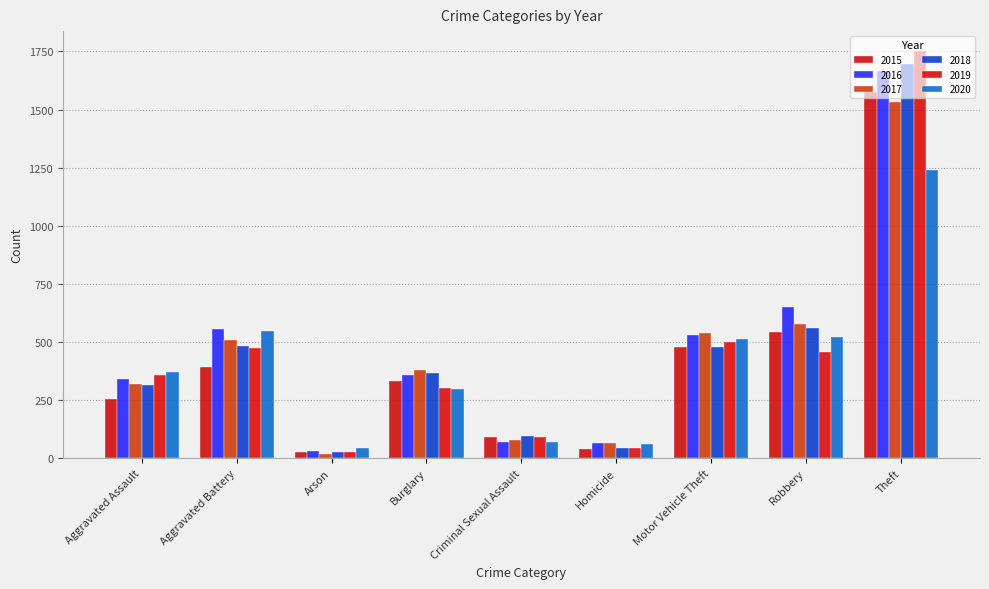

What are all the series names shown in the legend?

2015, 2016, 2017, 2018, 2019, 2020